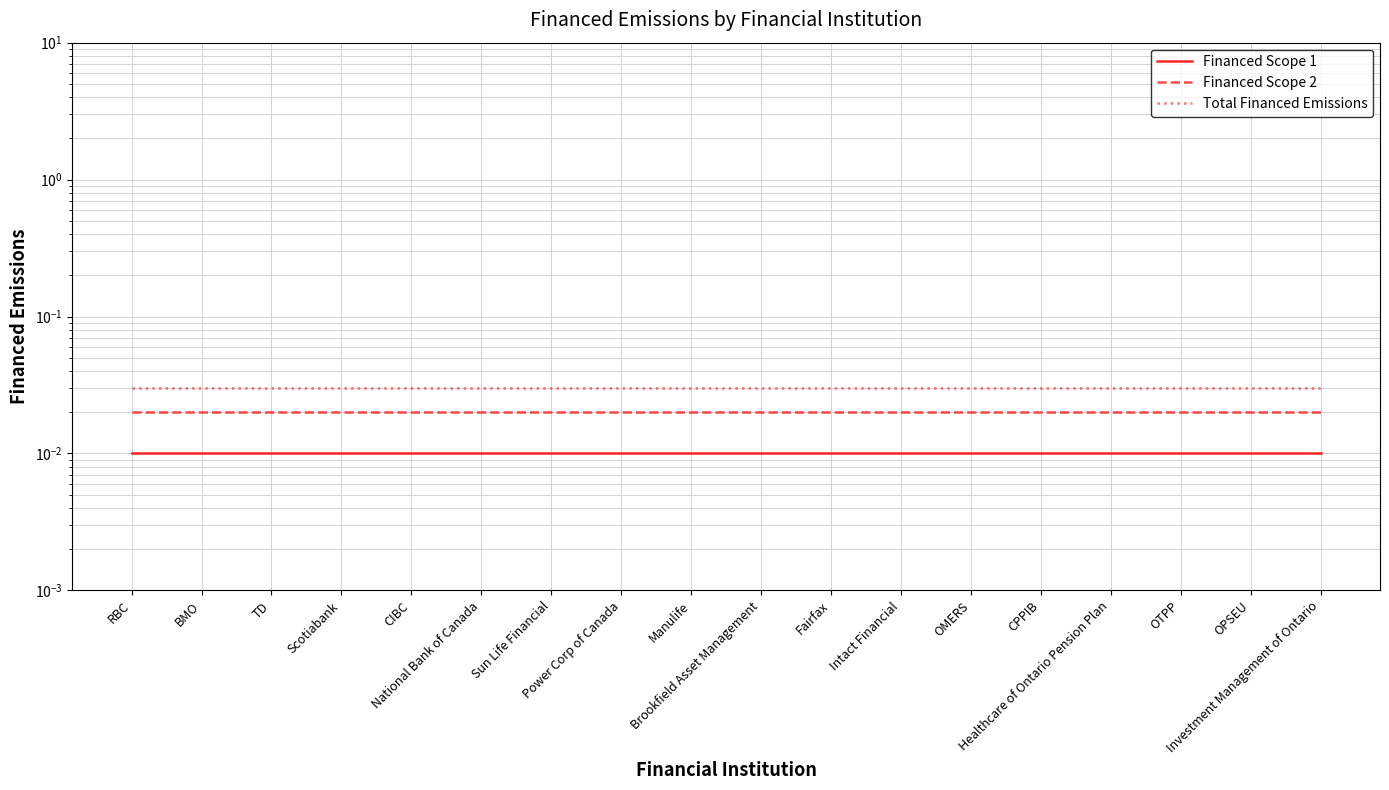

Which category has the lowest value in the Financed Scope 2 series?

RBC